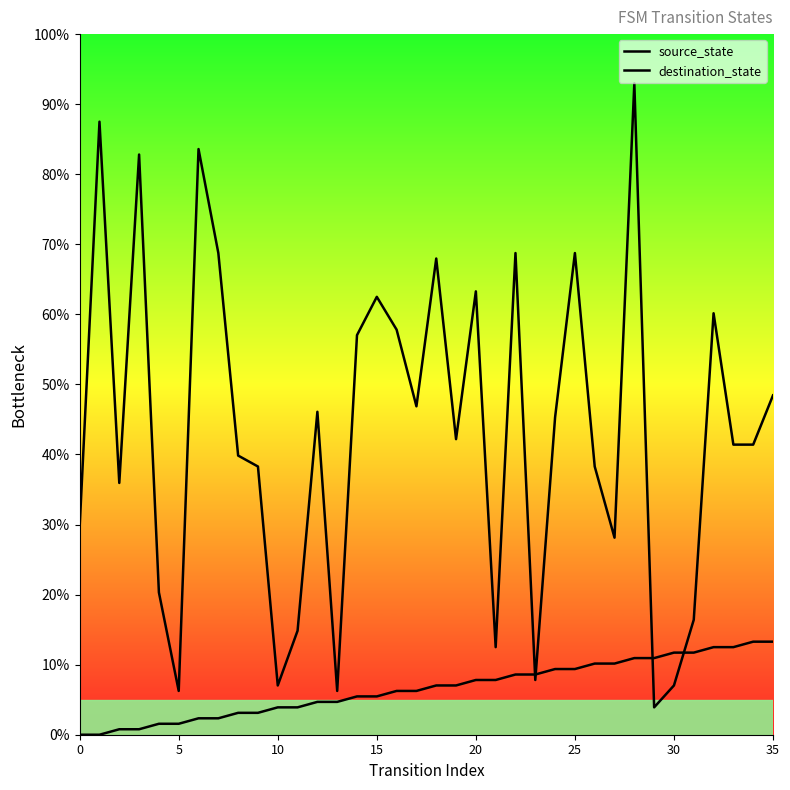

Which series ends up on top after the final intersection of source_state and destination_state?

destination_state